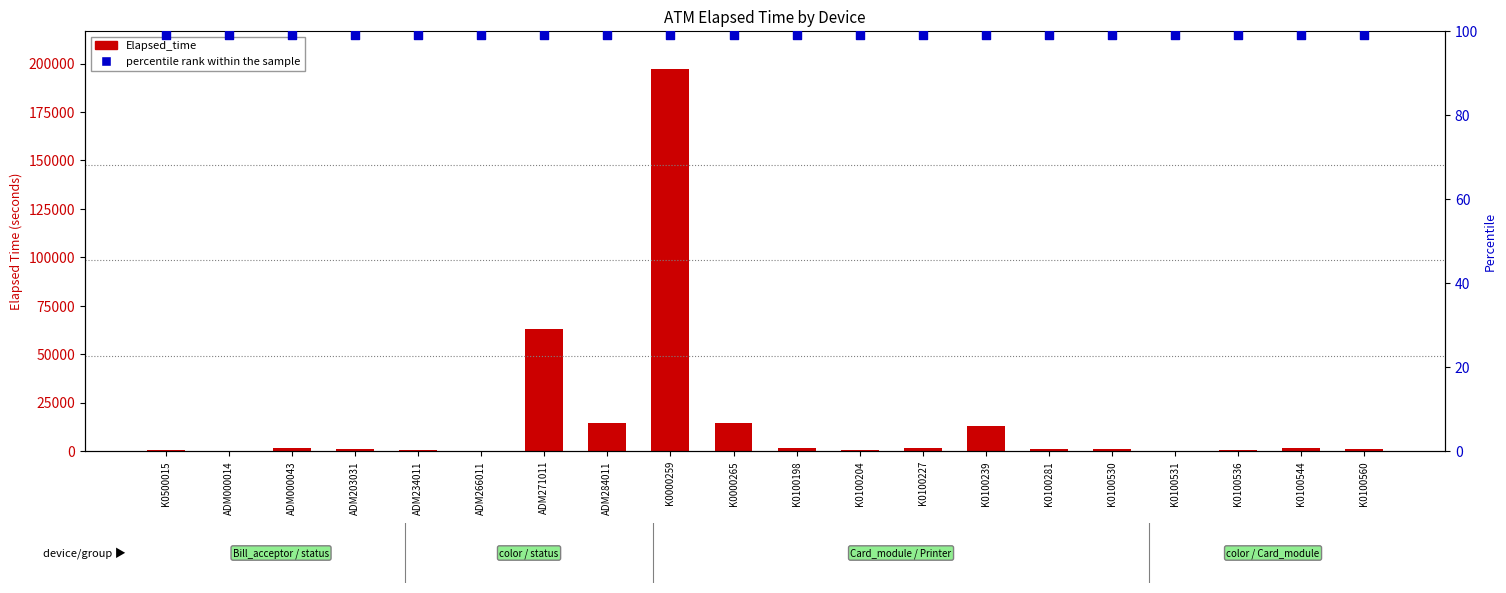

Which series has the largest total across all categories?

Elapsed_time